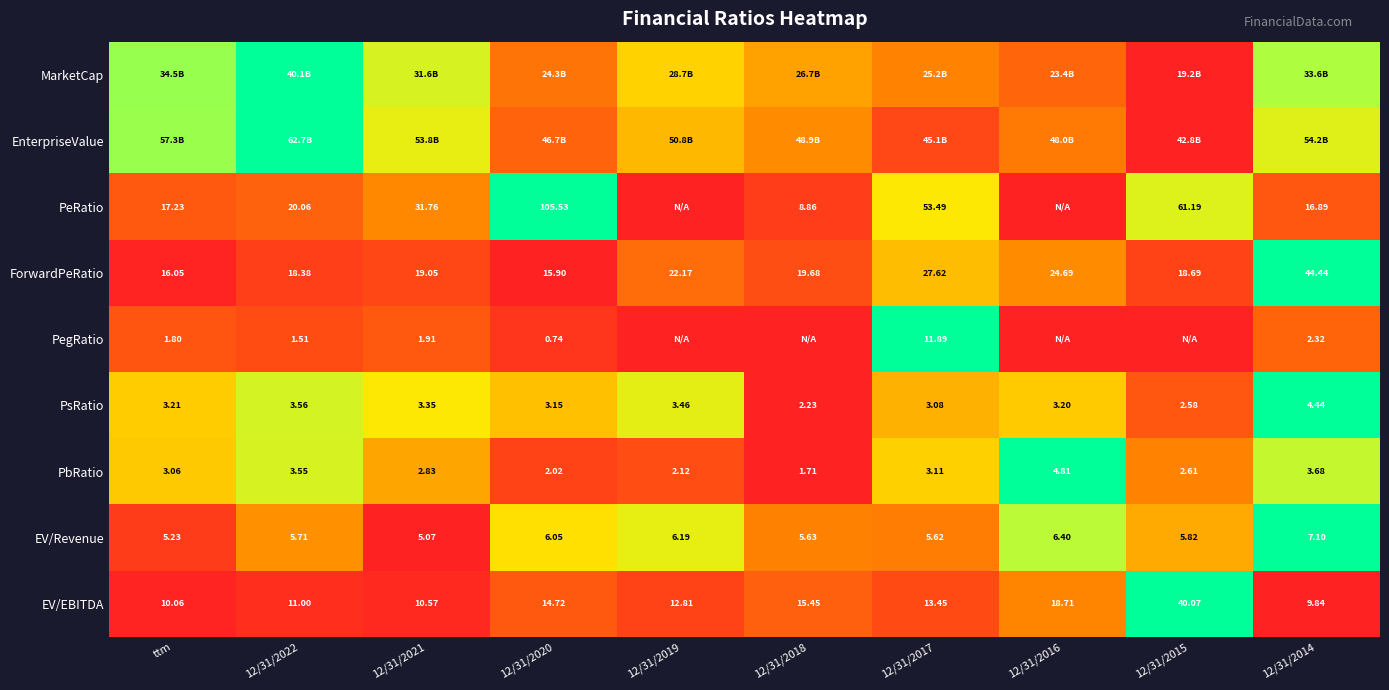

How many categories are shown in the chart?

10